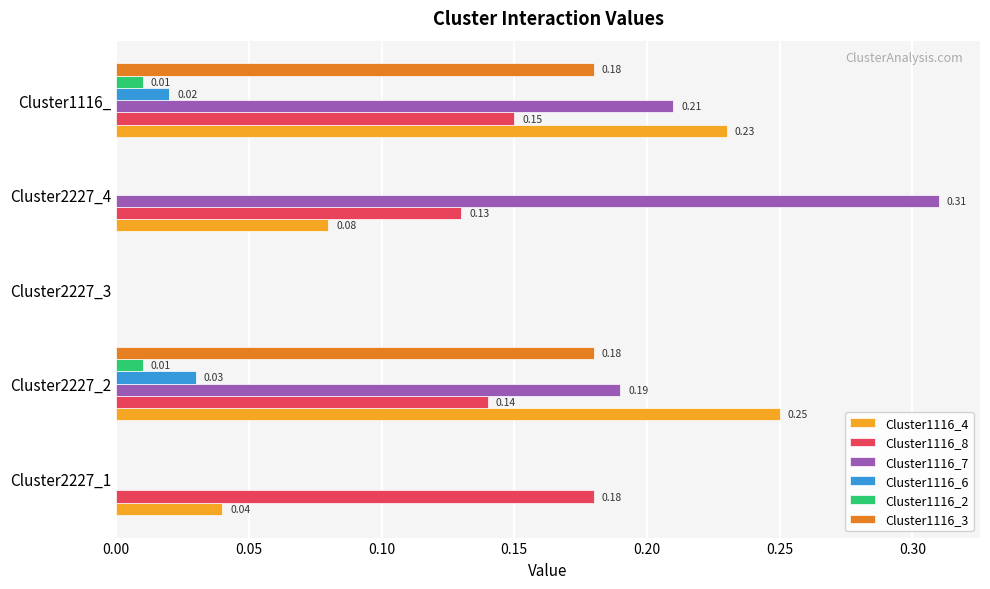

What is the sum of all Cluster1116_3 values?

0.4